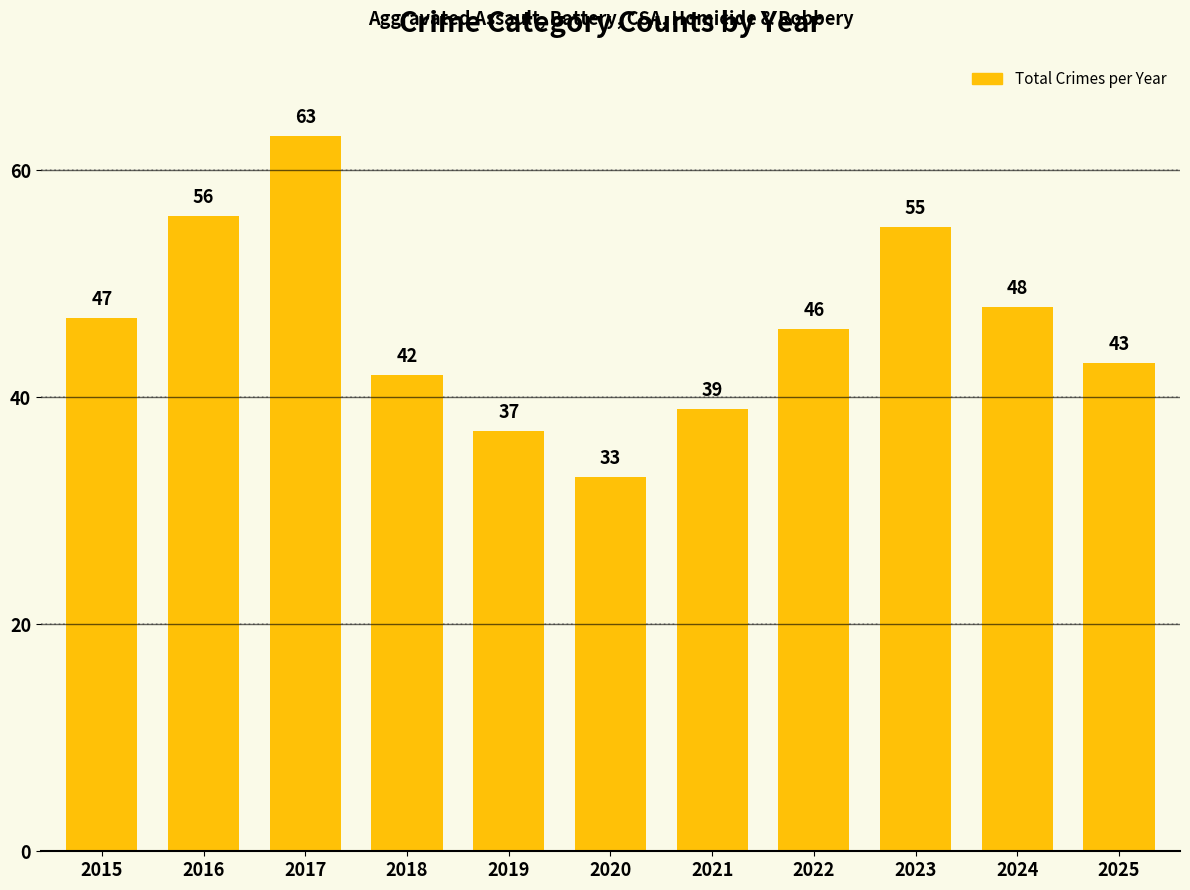

Between 2021 and 2025, which is larger?

2025